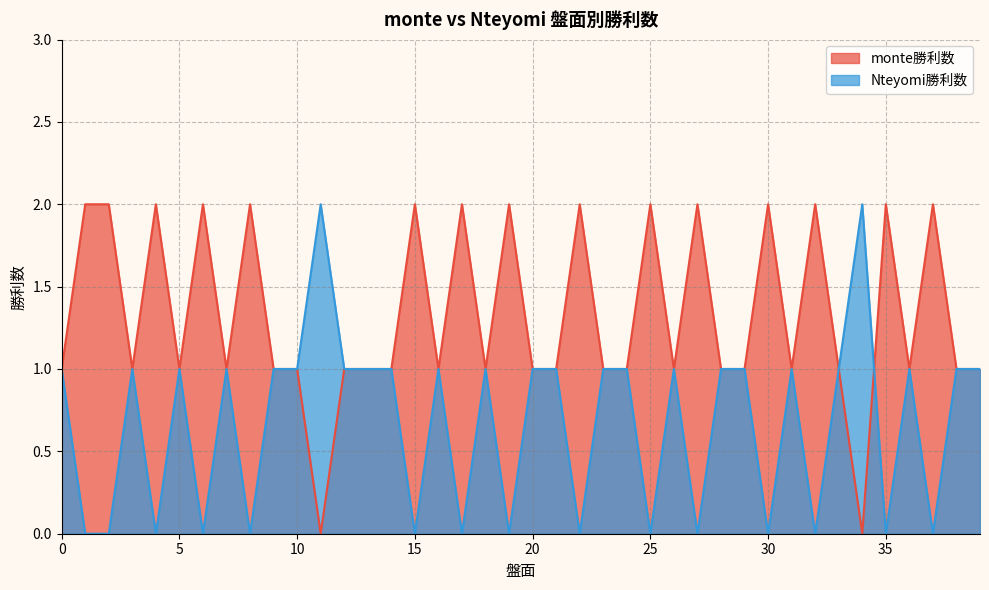

The value of monte勝利数 at 32 is 3. True or false?

False